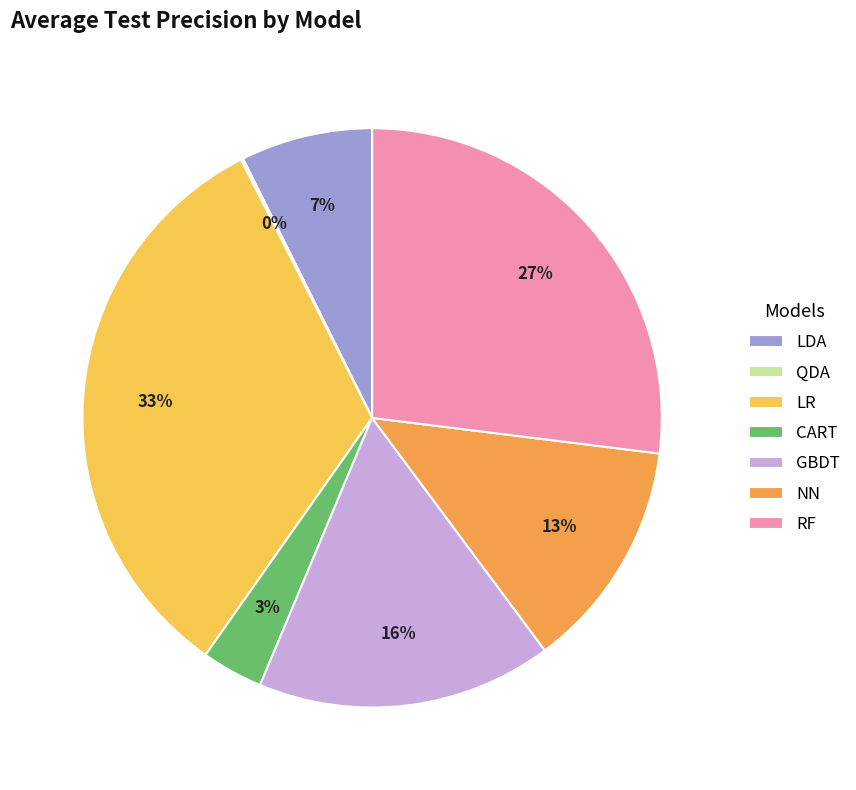

Which slice is the largest?

LR